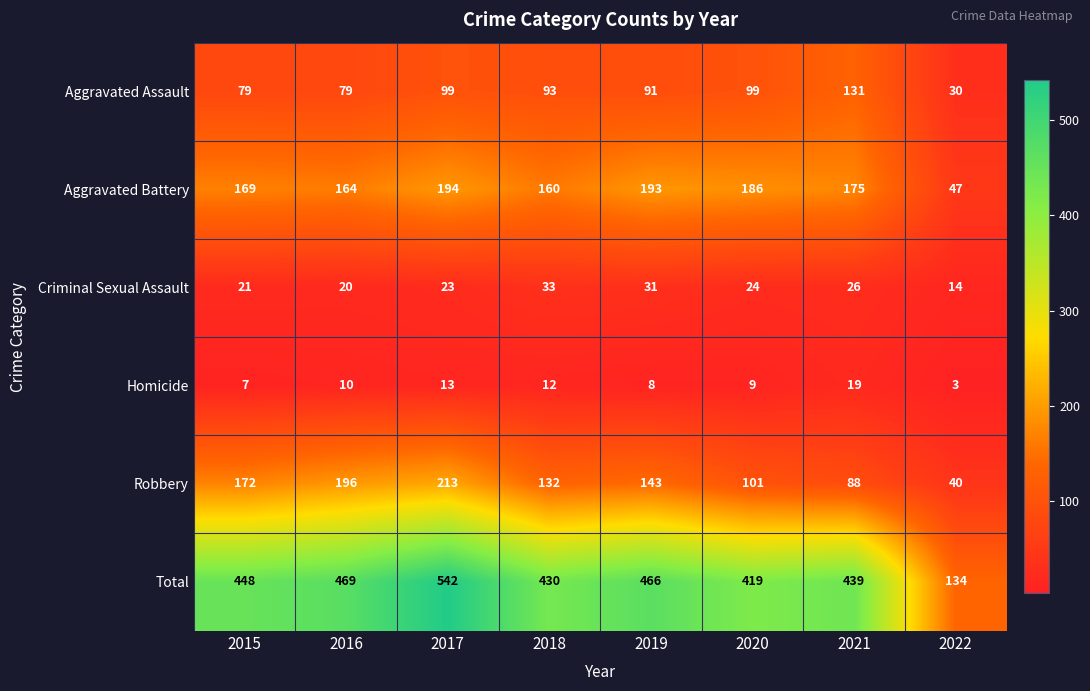

At which category is the sum across all series the highest?

2017